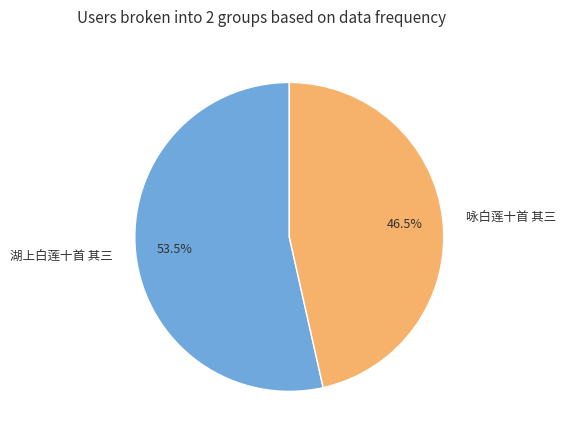

Which has a higher value, 咏白莲十首 其三 or 湖上白莲十首 其三?

湖上白莲十首 其三